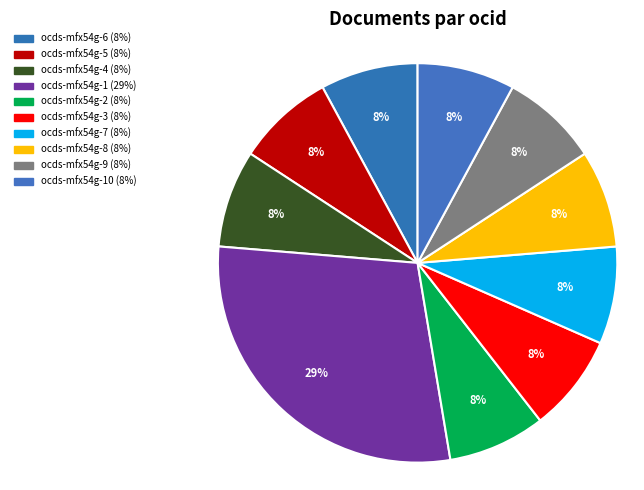

How many segments does this pie chart have?

10